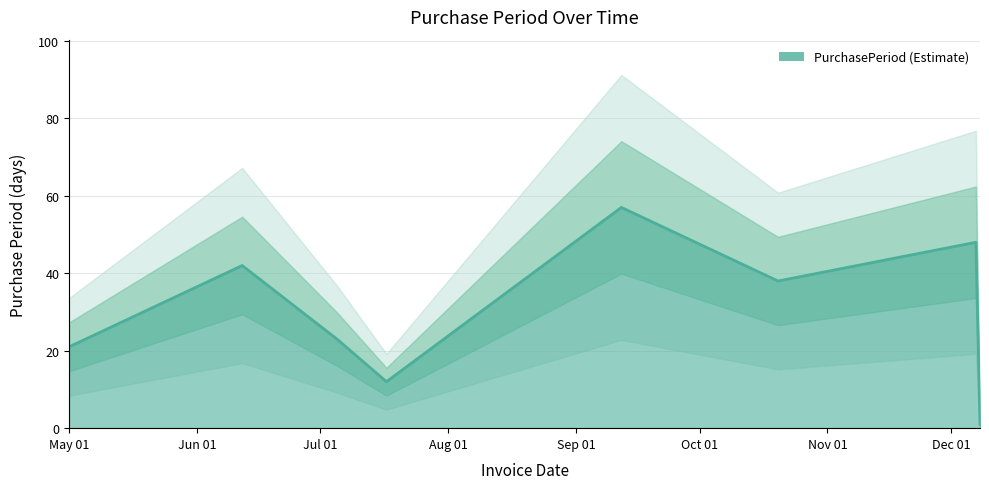

What is the label of the 1st point from the right?

2017-12-08